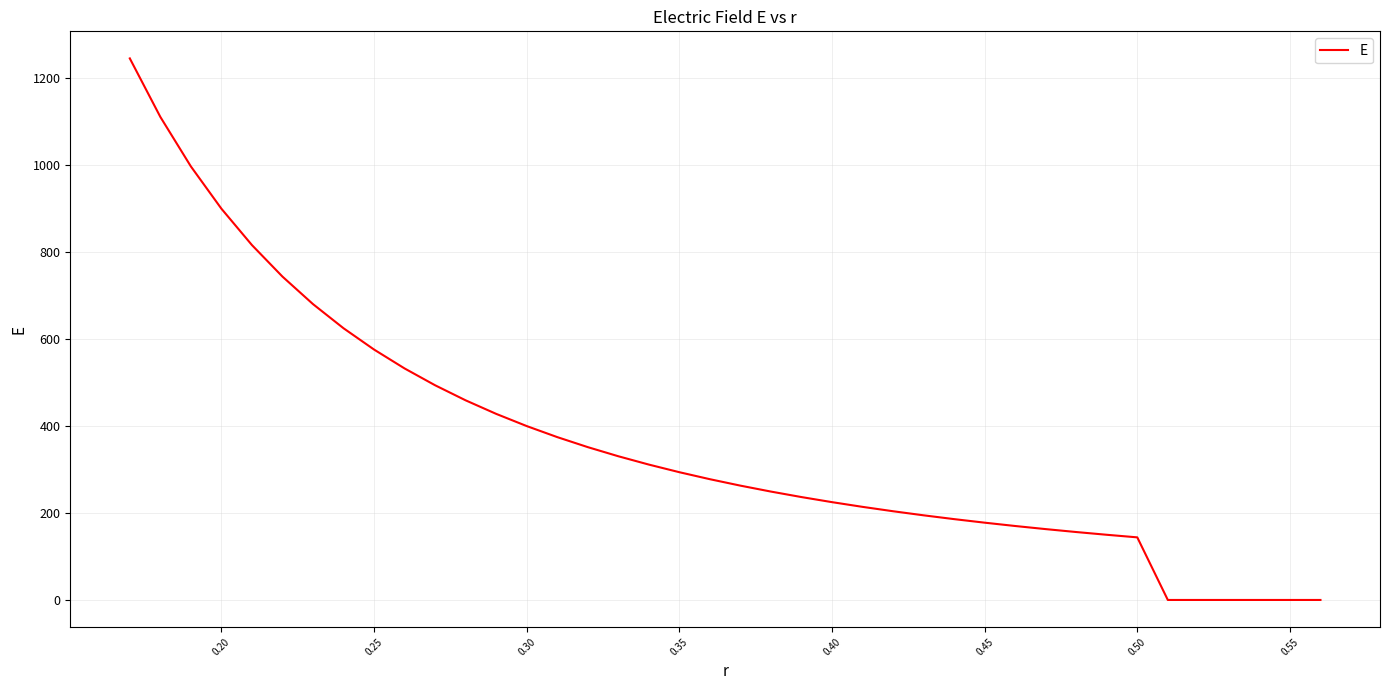

What is the maximum value shown in the chart?

1245.7